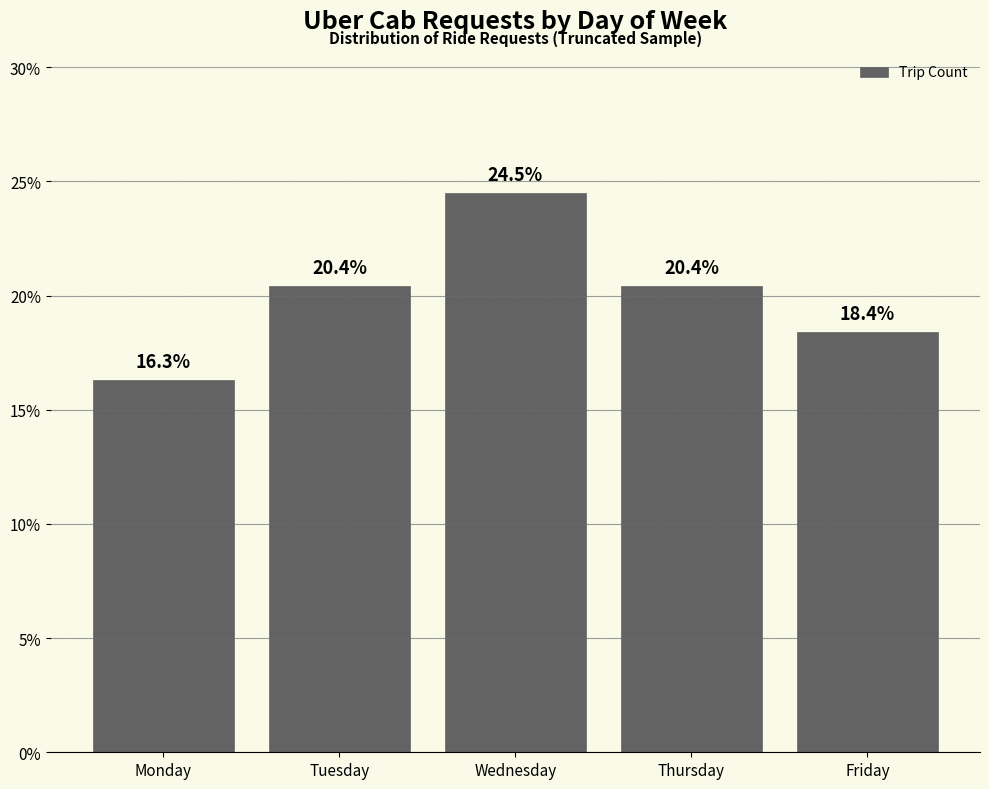

True or false: the data shows 16.3 at Monday.

True